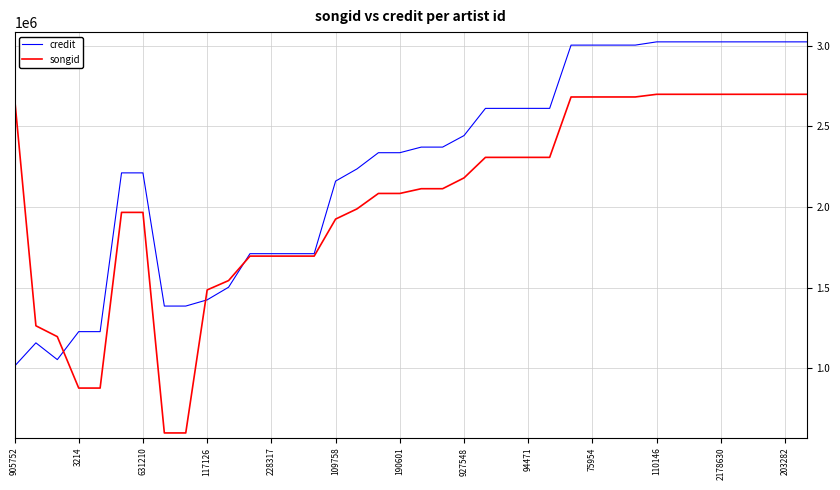

What is the minimum value for songid?

599261